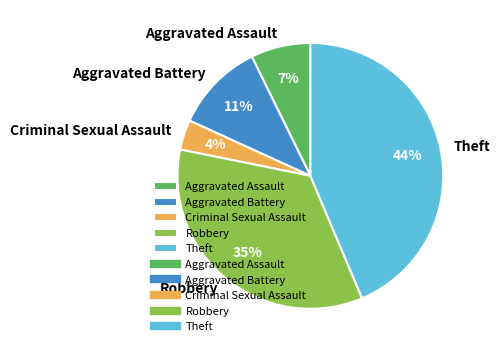

How many segments does this pie chart have?

5